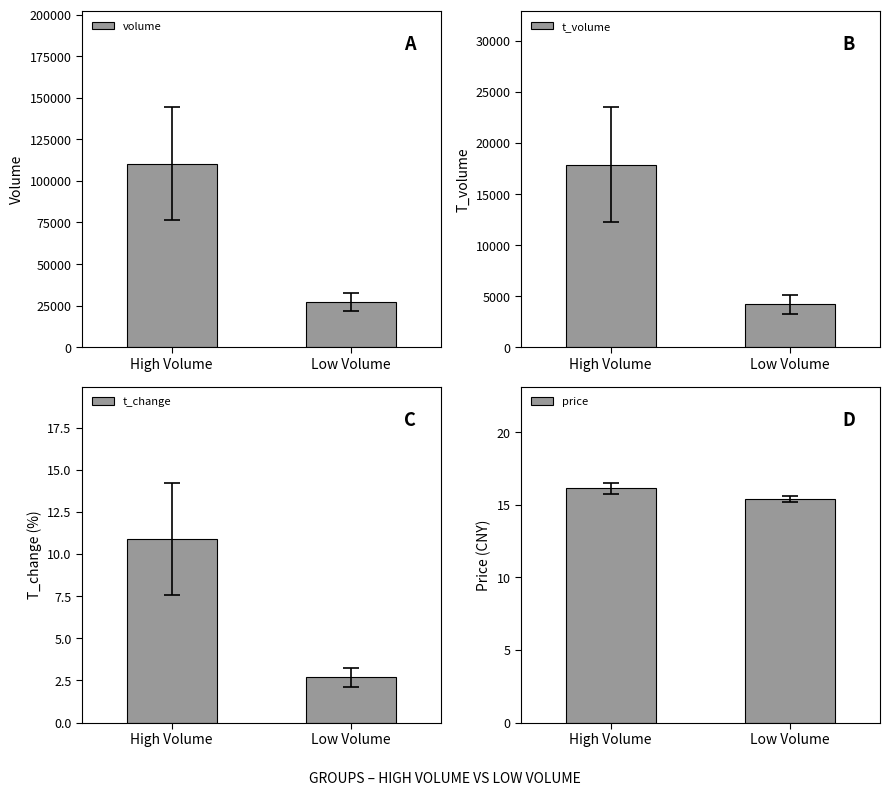

What is the sum of all volume values?

137483.2